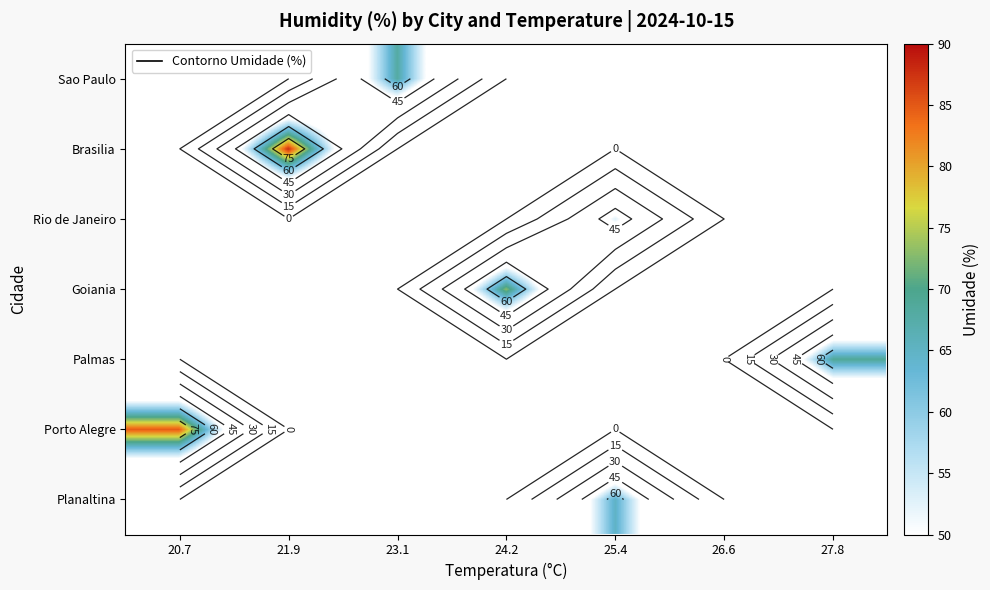

Which label corresponds to the smallest value in the chart?

20.7